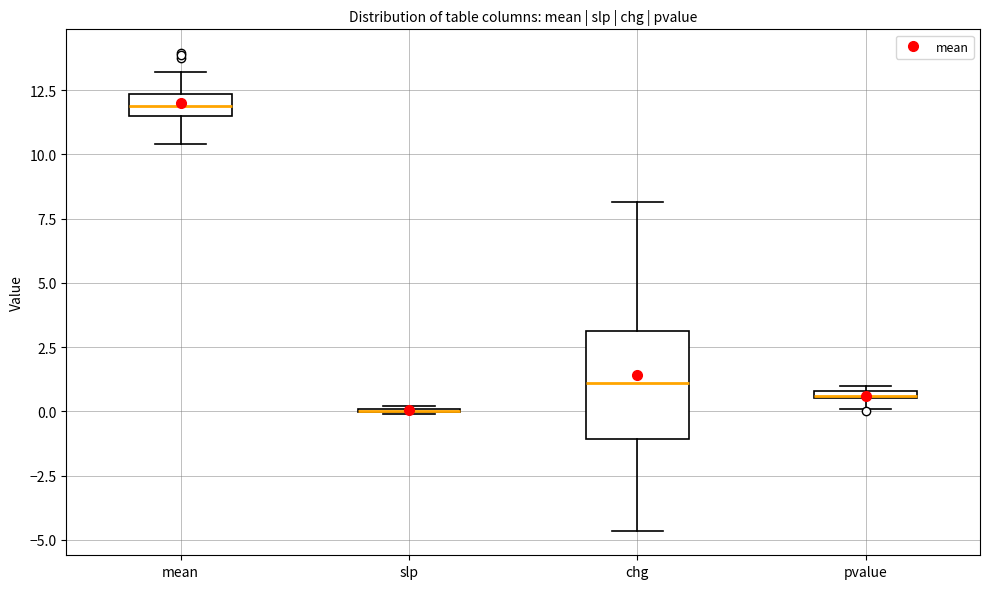

Where is the upper edge of the box for mean on the y-axis? The values are not printed on the chart, so give them approximately, as read against the axis.

12.5